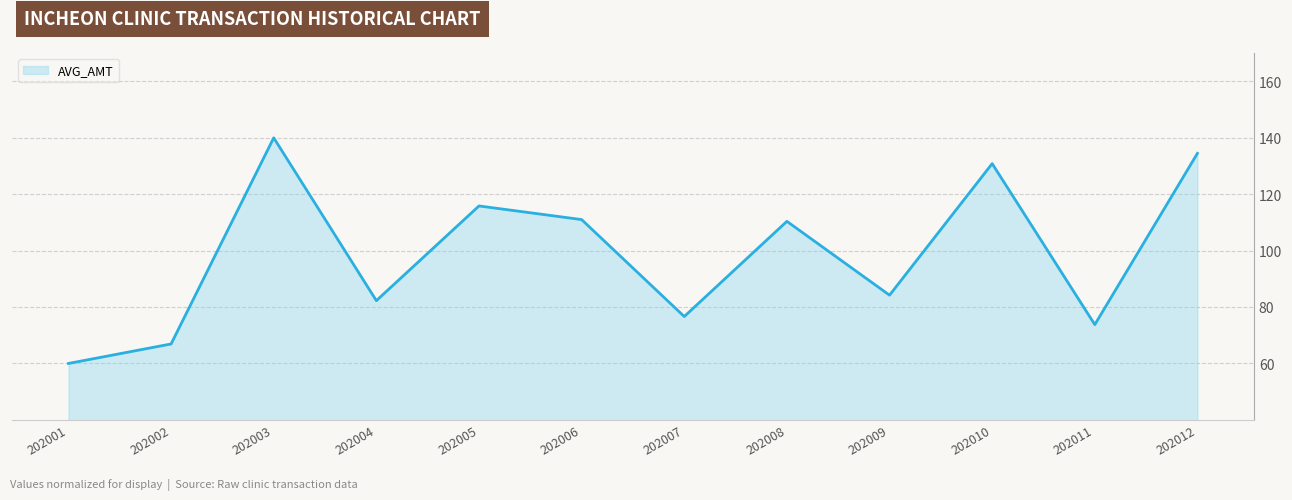

Does the chart have visible grid lines?

Yes